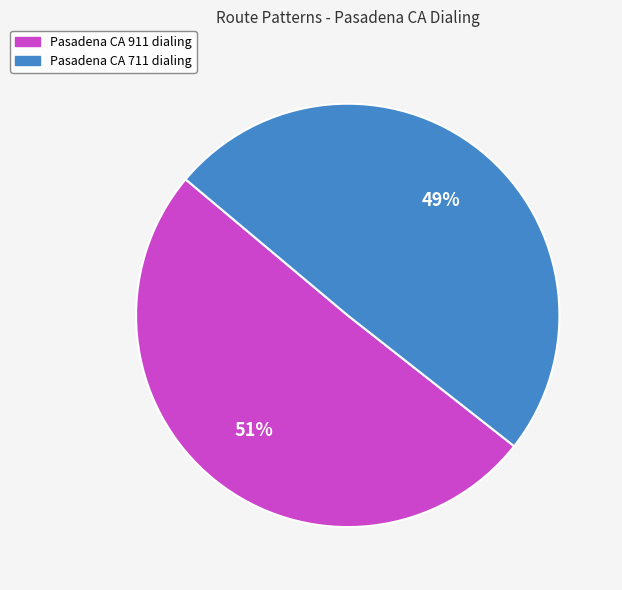

The Pasadena CA 911 dialing slice represents 60% of the pie. True or false?

False